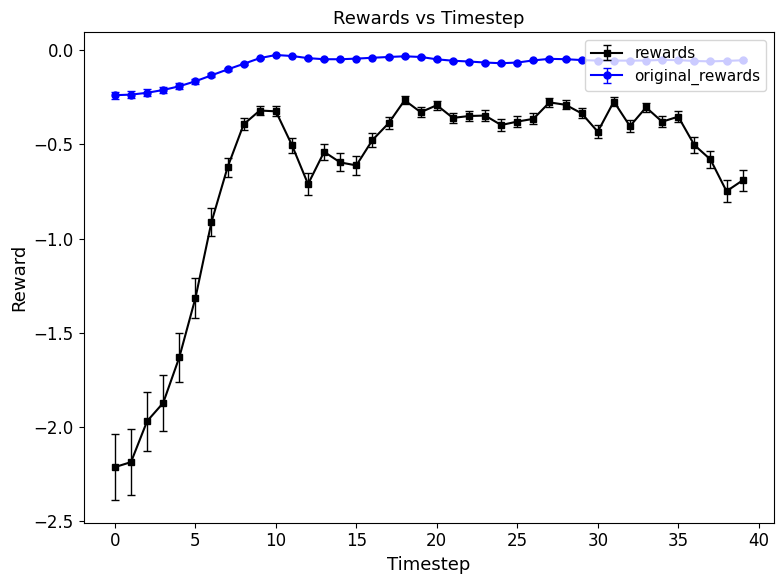

Does the chart have visible grid lines?

No